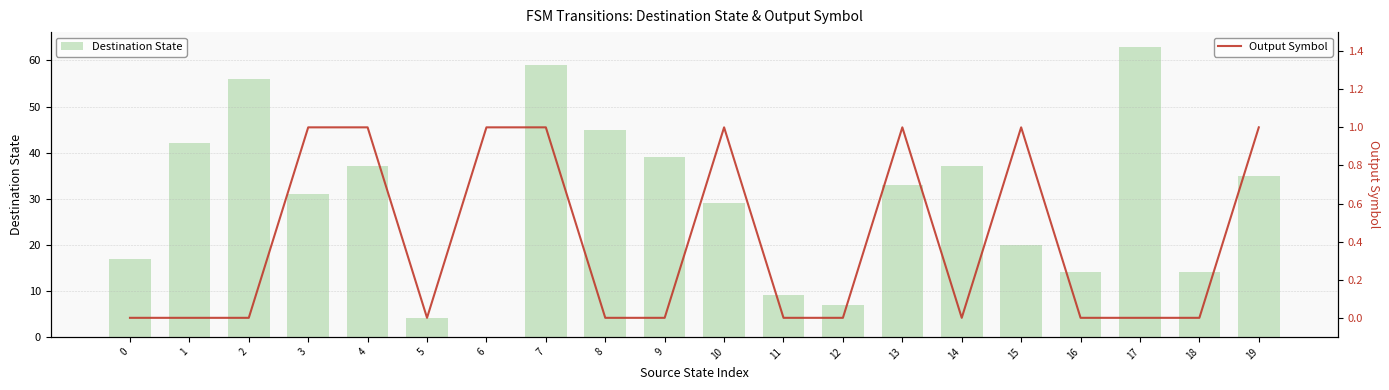

Which series has the widest spread of values?

Destination State